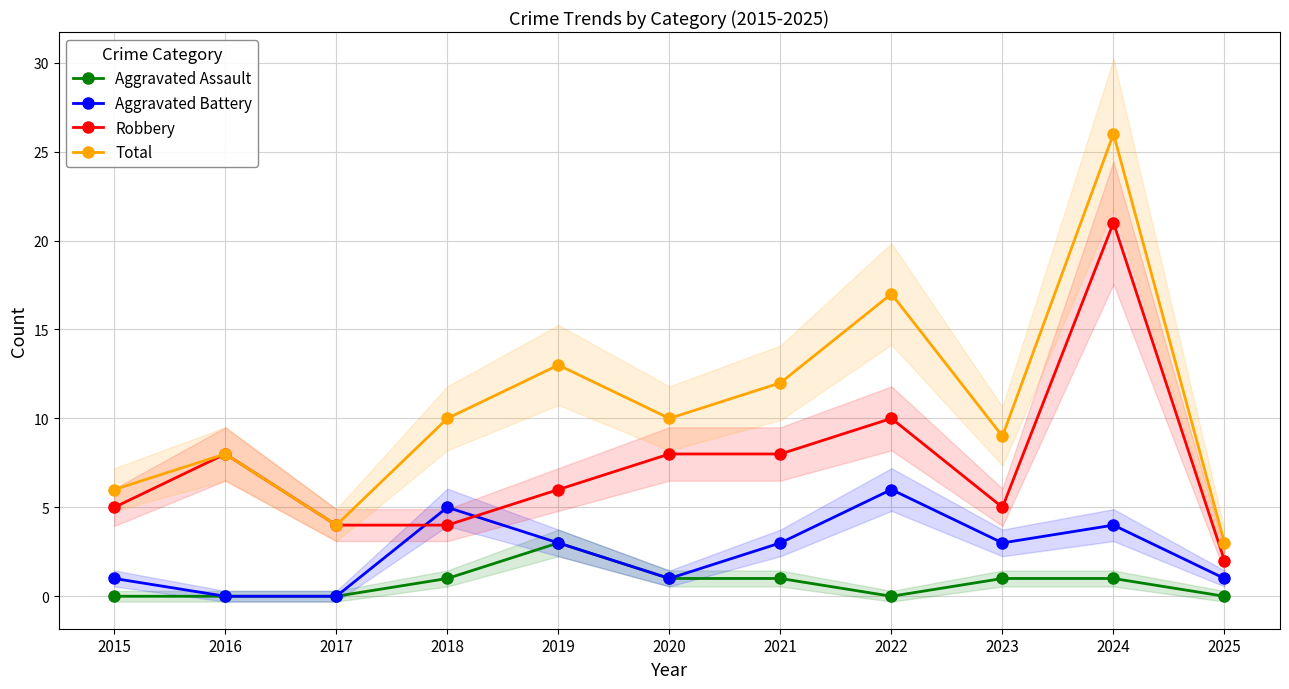

How many distinct data groups are displayed?

4